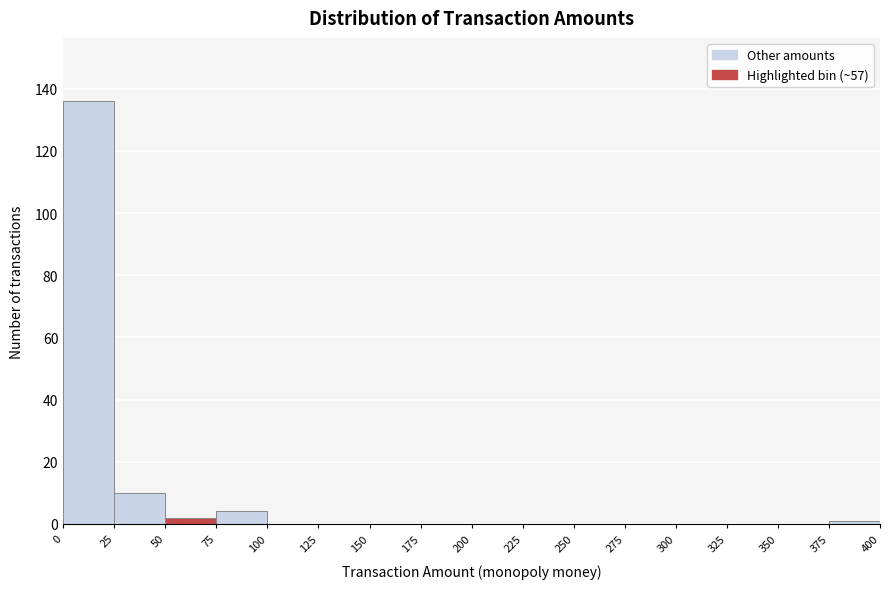

How tall is the bar that spans 75 to 100 on the x-axis? The values are not printed on the chart, so give them approximately, as read against the axis.

4